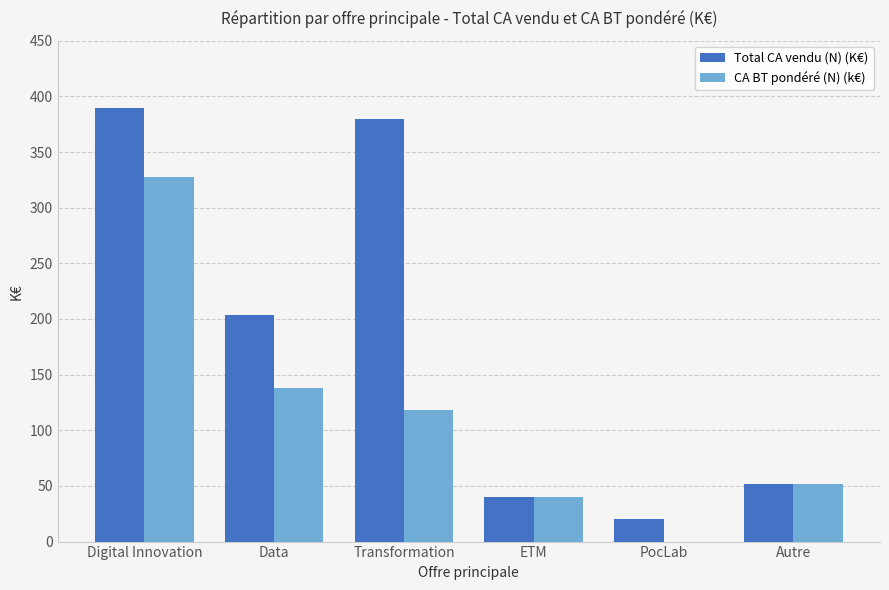

The value of CA BT pondéré (N) (k€) at Transformation is 118.0. True or false?

True